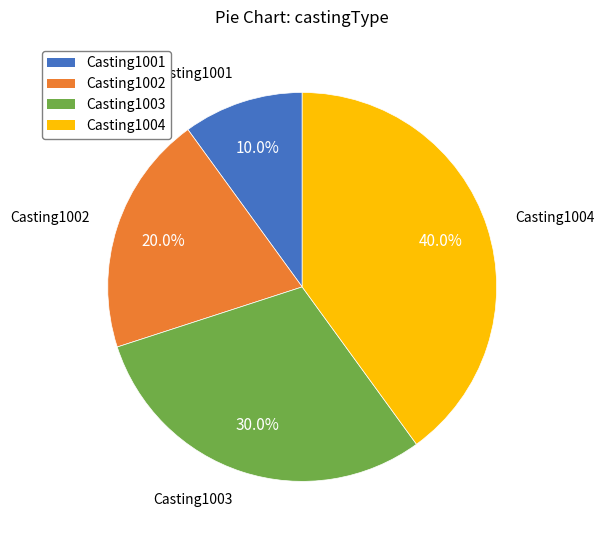

How many slices are in this pie chart?

4